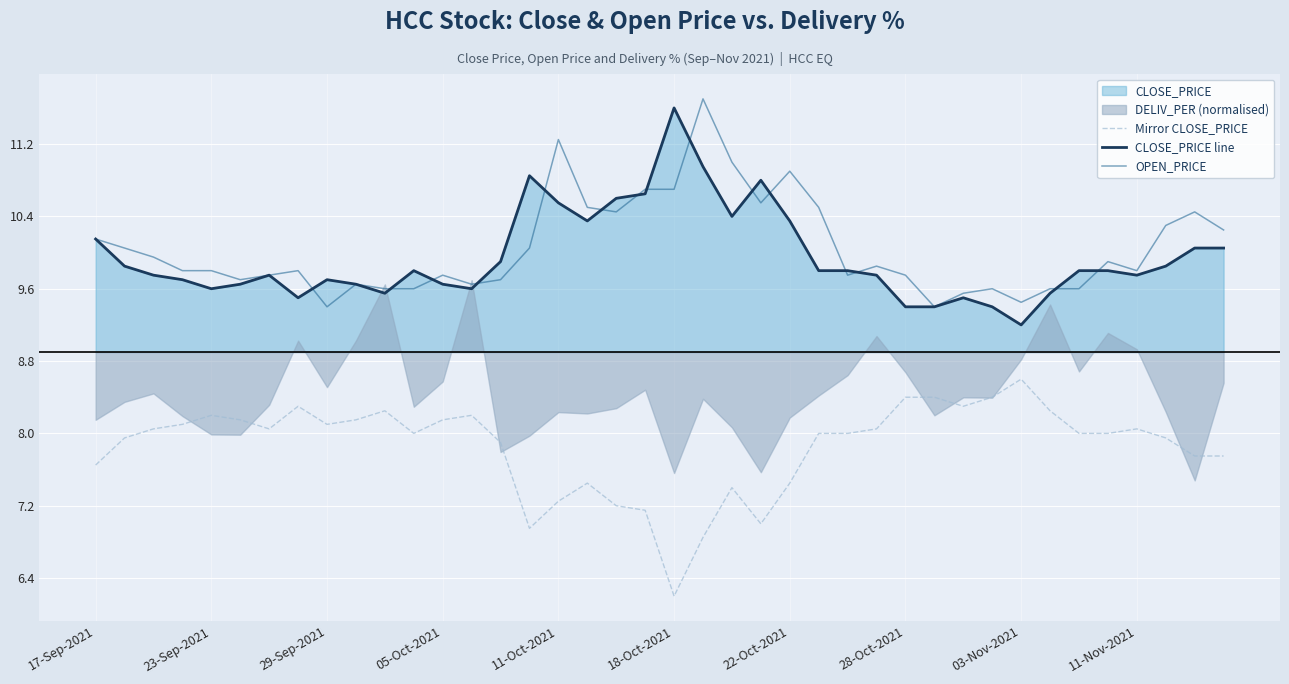

At which category is the sum across all series the highest?

21